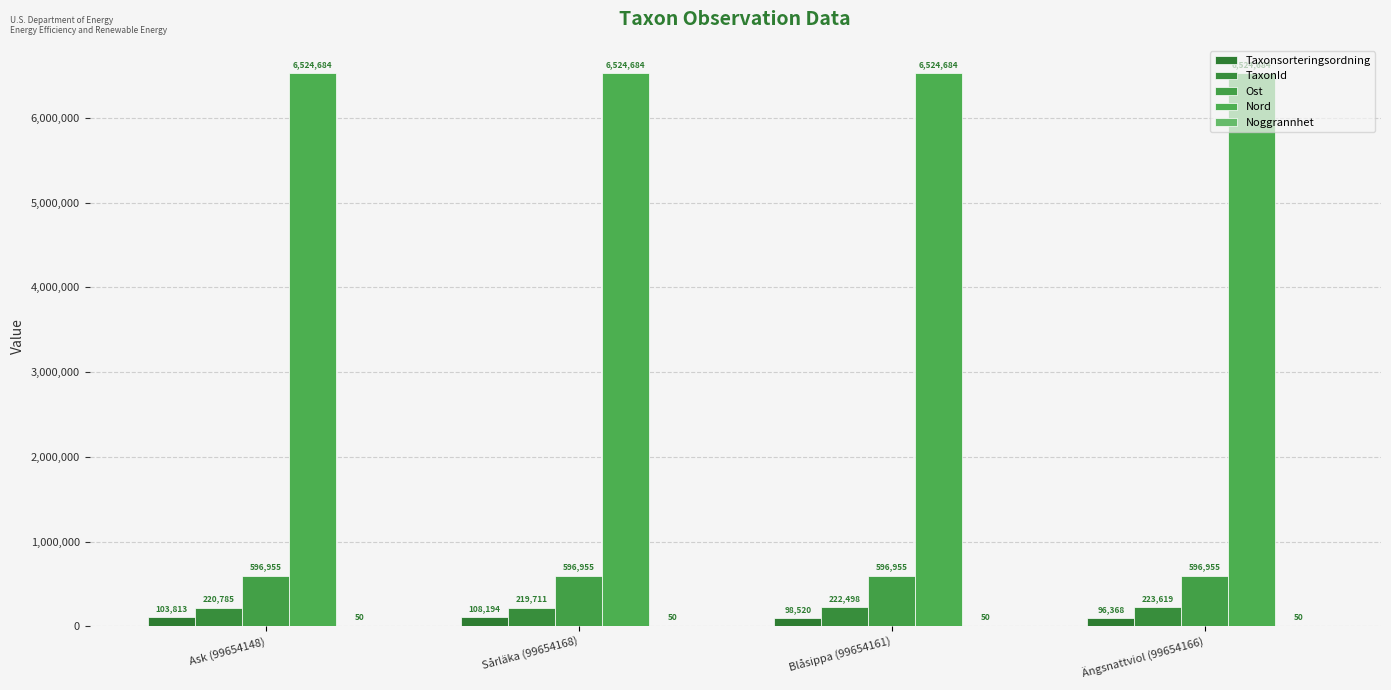

Is the value of Ost at Sårläka (99654168) greater than the value of Nord at Ängsnattviol (99654166)?

No